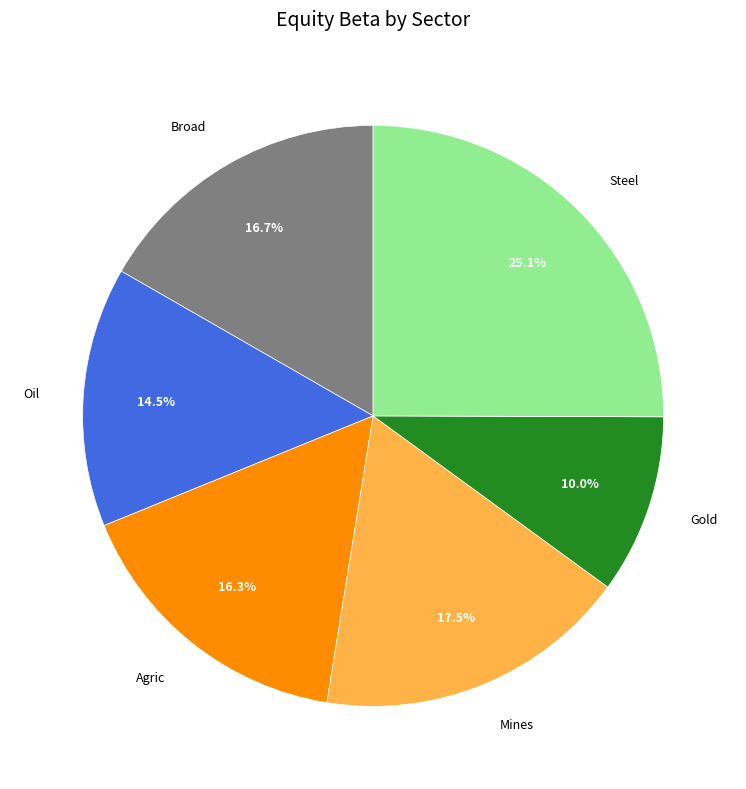

What percentage do Mines and Gold together represent?

27.5%